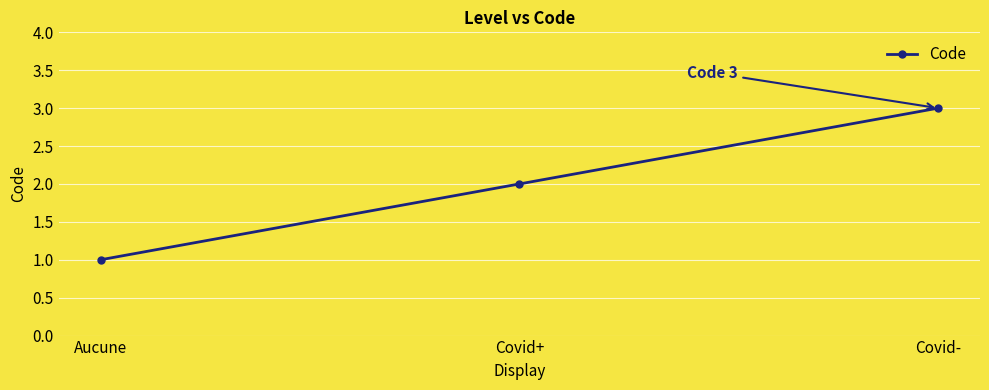

What is the smallest value displayed?

1